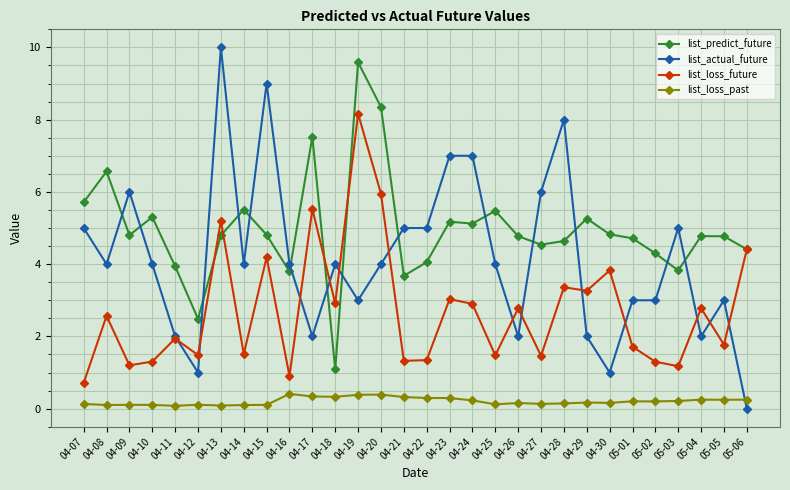

What is the label of the 20th point from the left?

04-26